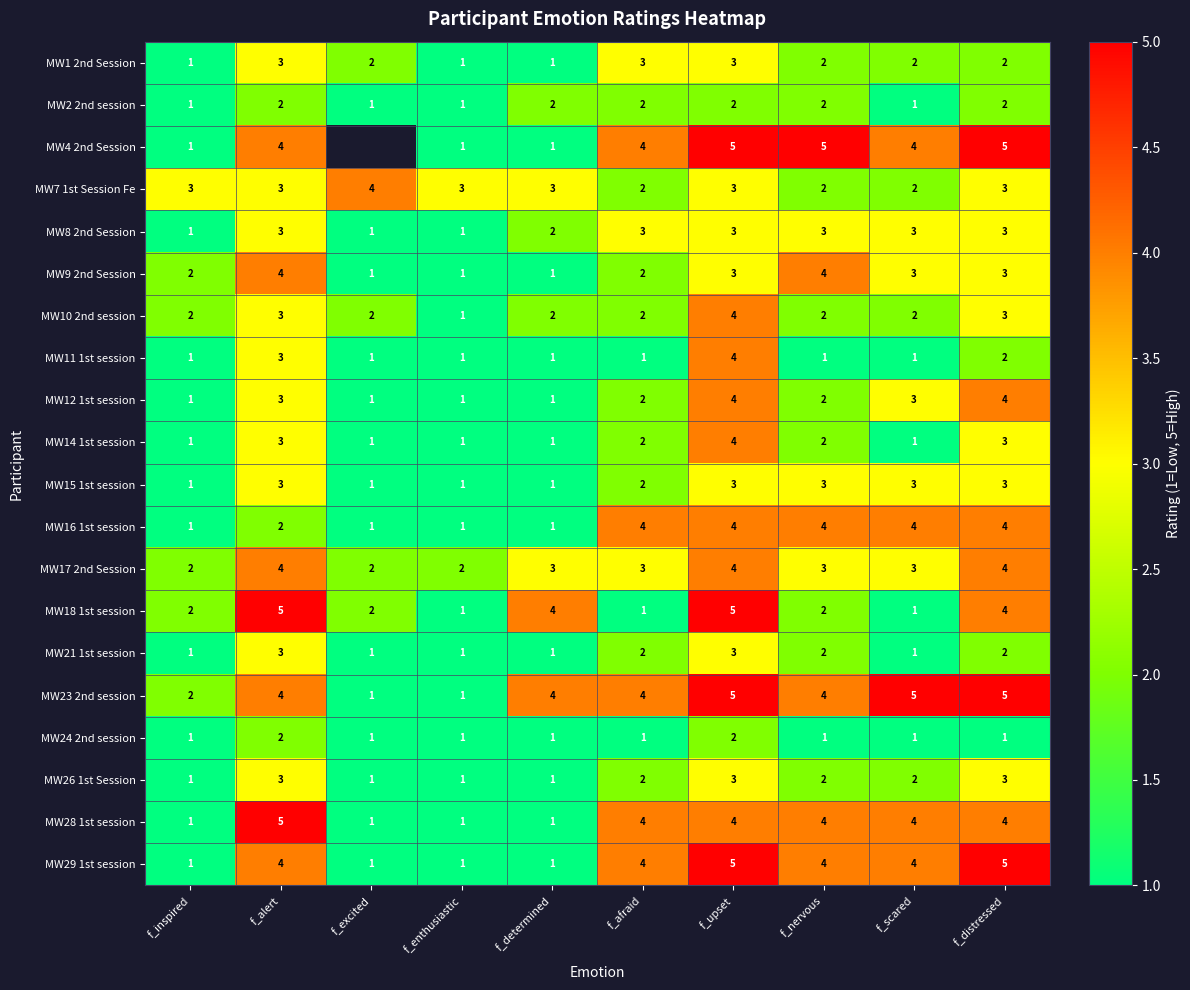

Count the MW14 1st session values in the range 1 to 3.

9